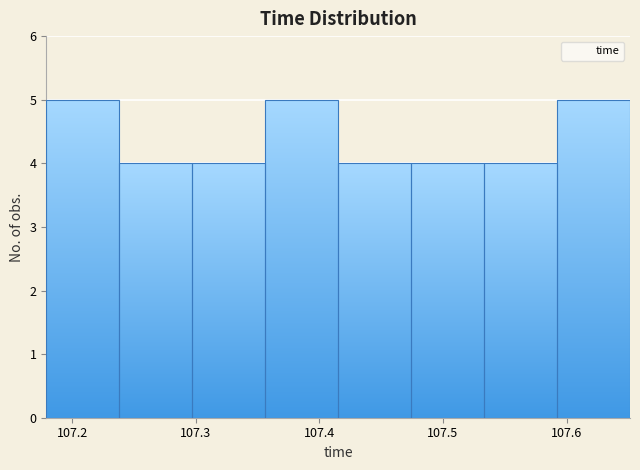

How tall is the bar that spans 107.24 to 107.30 on the x-axis? Neither the bar edges nor the heights are printed on the chart, so give them approximately, as read against the axes.

4